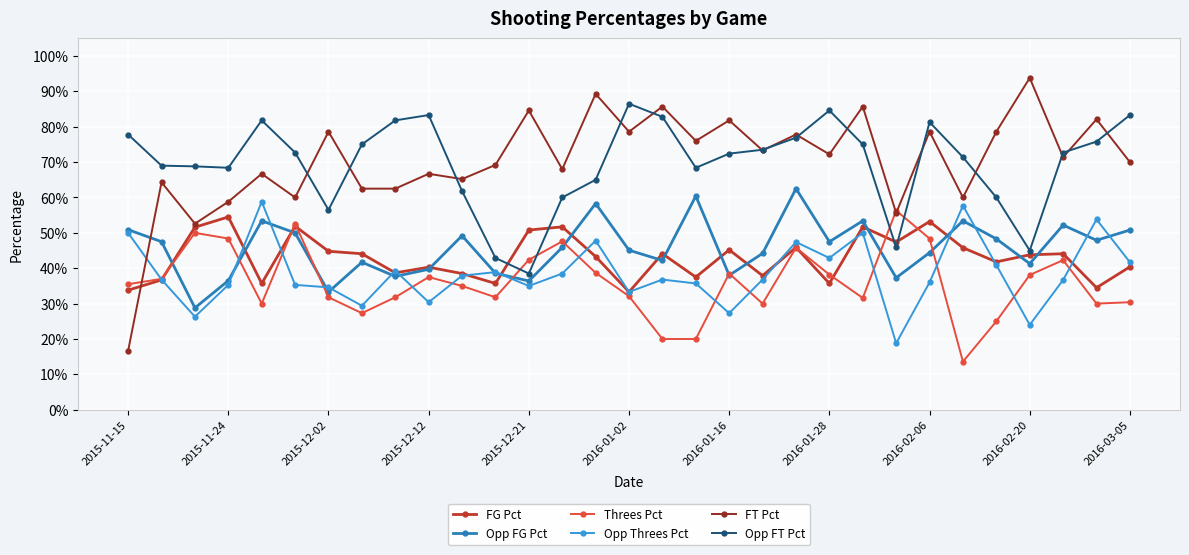

True or false: Opp FG Pct has more than 1 interior local peaks.

True